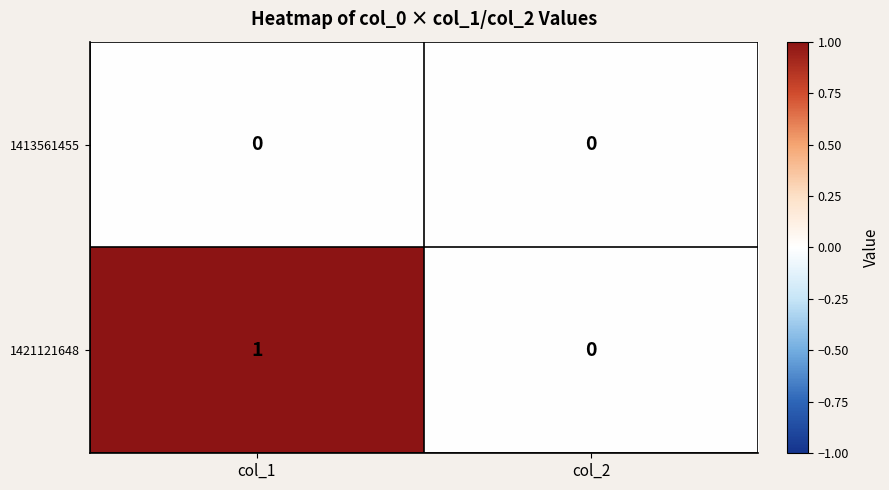

True or false: 1413561455 has a value of 0 at col_2.

True